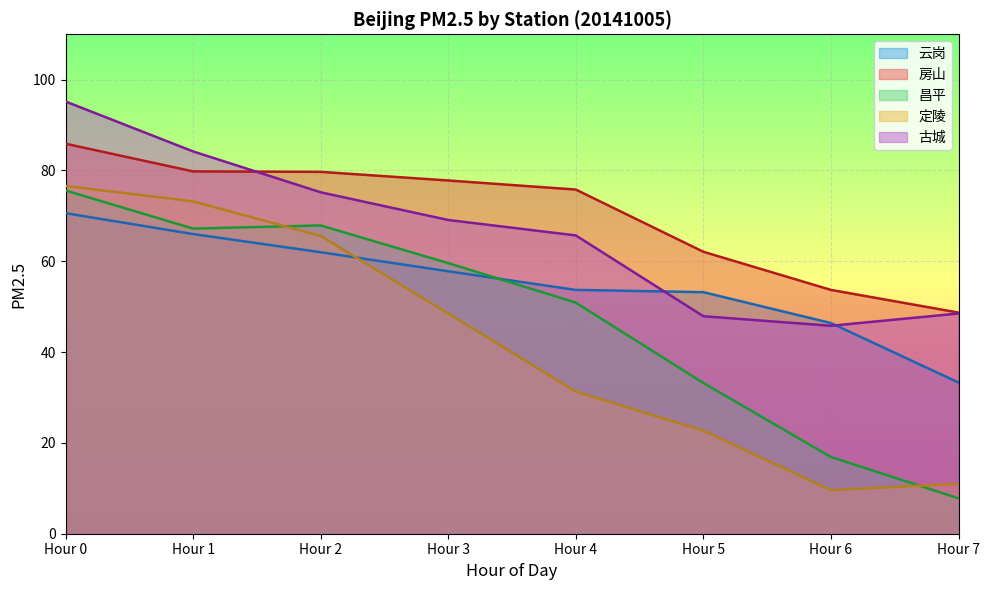

Which series has the largest total across all categories?

房山